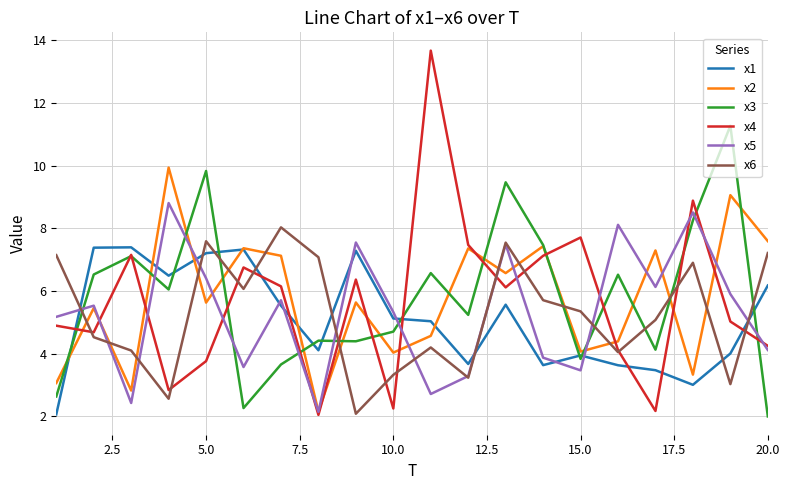

Which series has the largest range (max minus min)?

x4